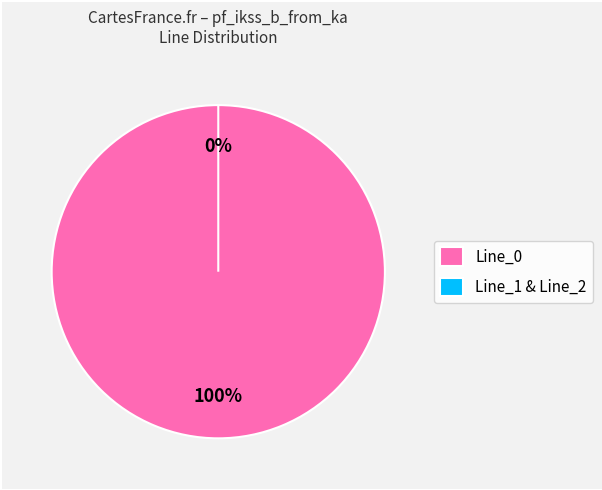

To the nearest percent, what portion does Line_0 represent?

100%